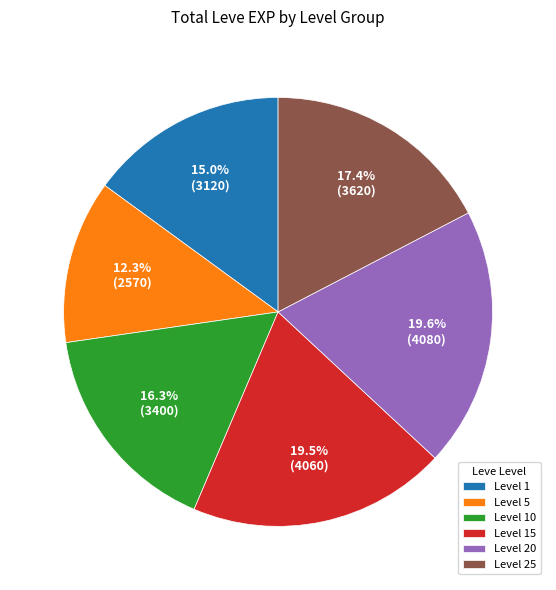

Which slice is the smallest?

Level 5